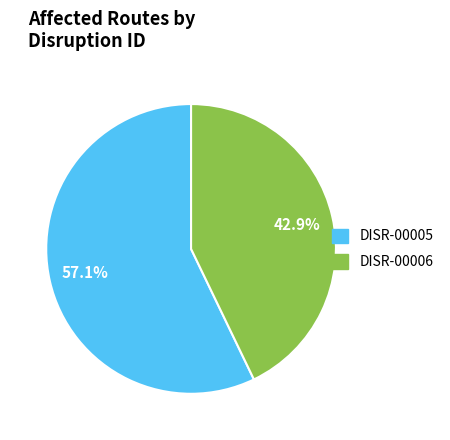

Which has a higher value, DISR-00006 or DISR-00005?

DISR-00005